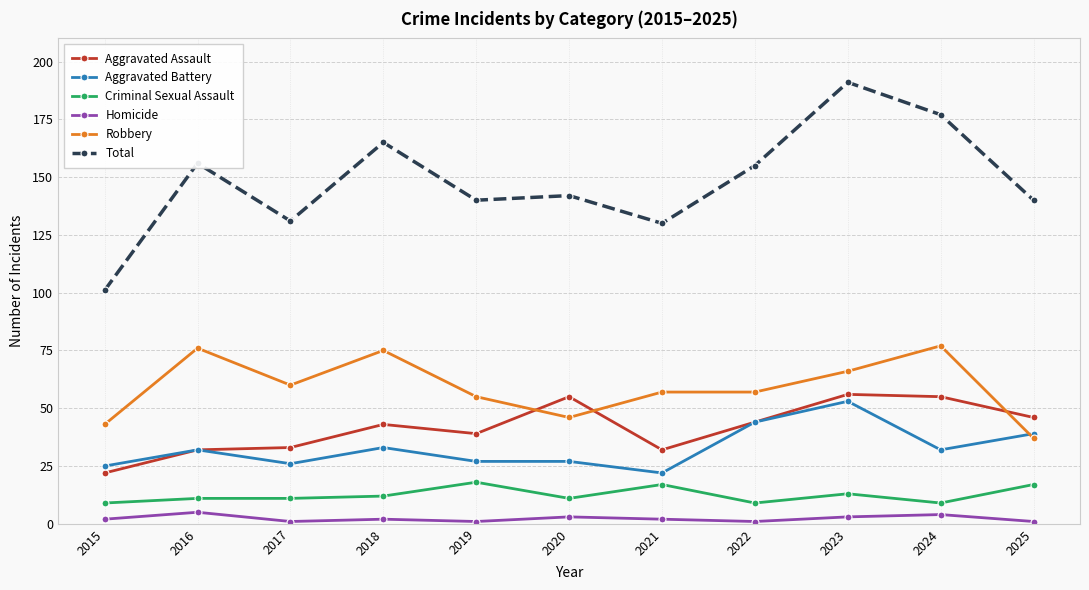

What is the average value of the Criminal Sexual Assault series?

12